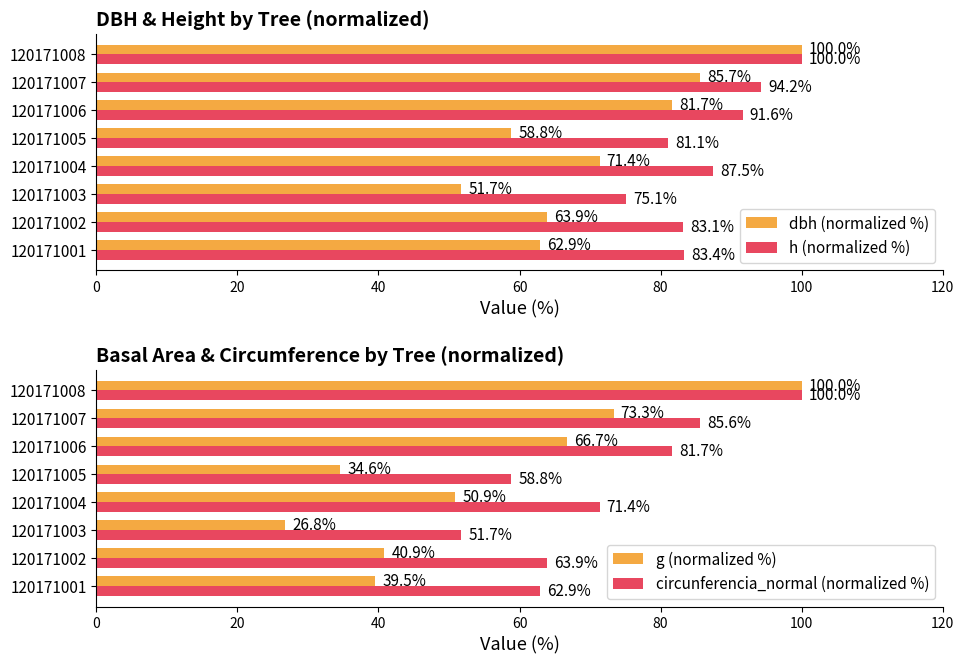

List the labels in order of circunferencia_normal (normalized %) value, smallest first.

120171003, 120171005, 120171001, 120171002, 120171004, 120171006, 120171007, 120171008